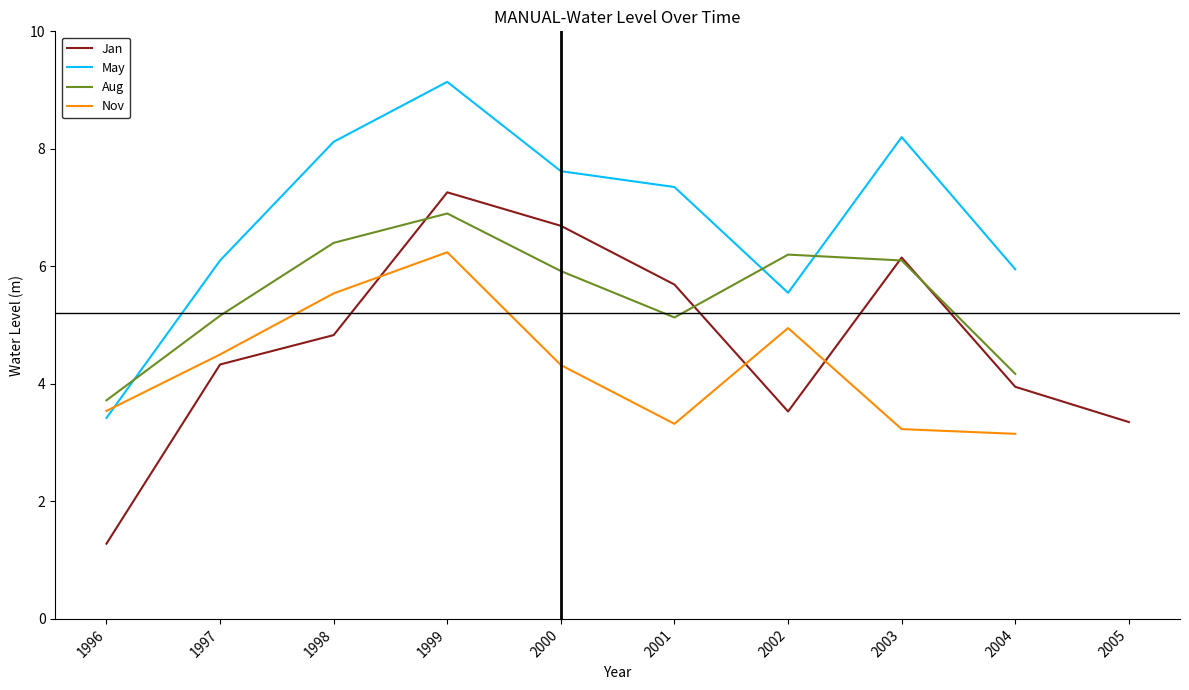

After their last crossing, which series has the higher values: Nov or Jan?

Jan